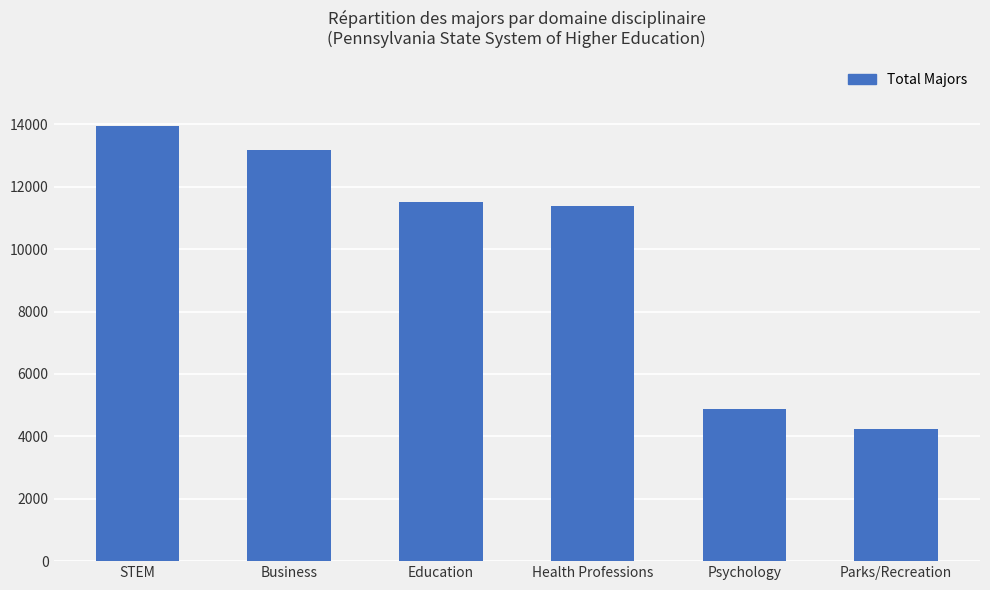

Does the chart contain stacked bars?

No